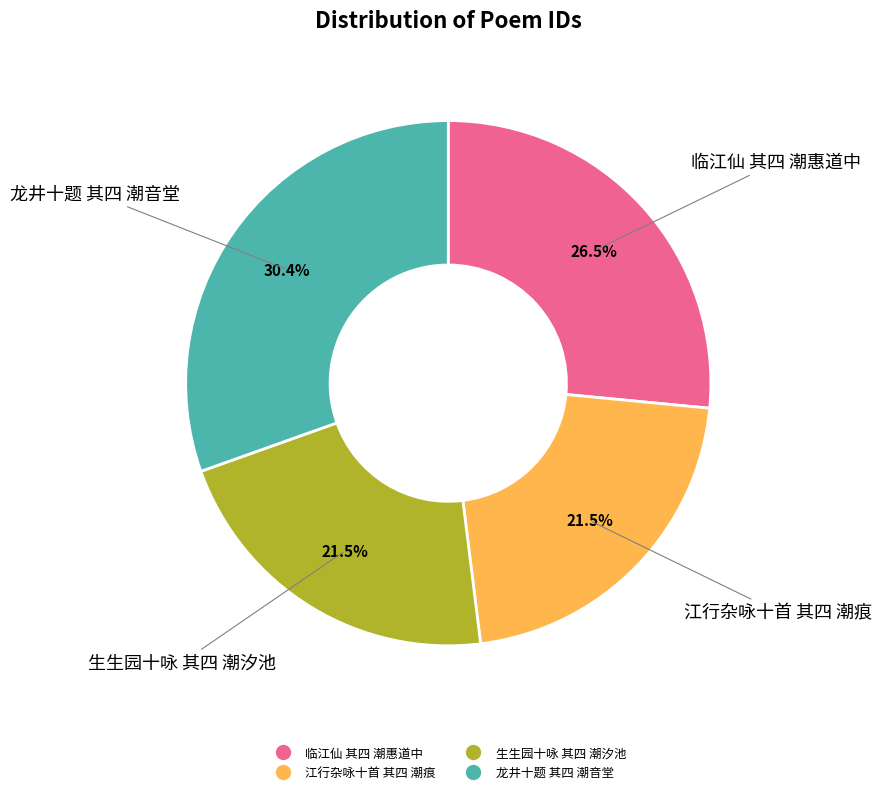

Between 江行杂咏十首 其四 潮痕 and 龙井十题 其四 潮音堂, which is larger?

龙井十题 其四 潮音堂